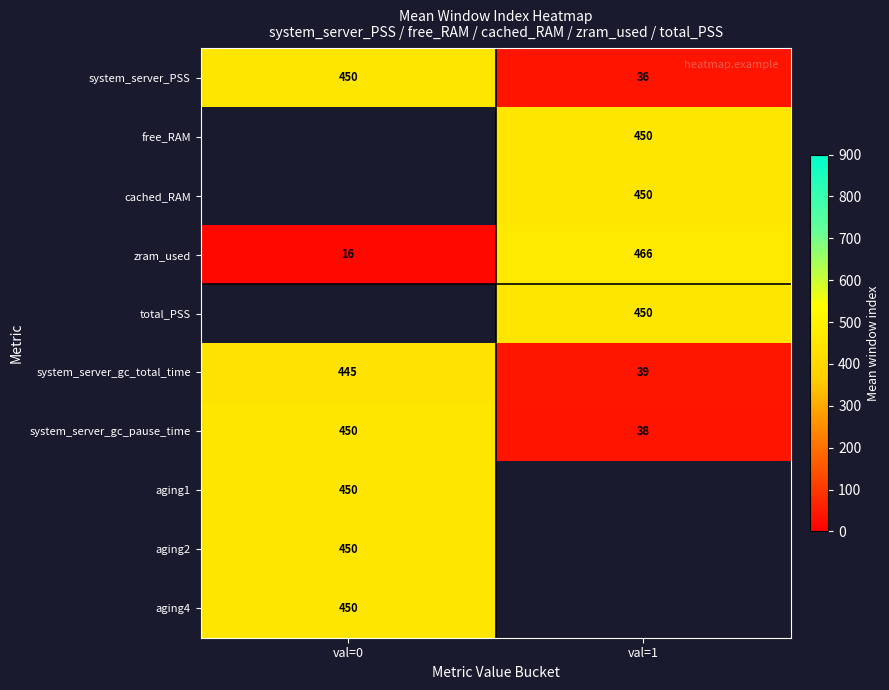

The value of aging2 at val=0 is 136. True or false?

False